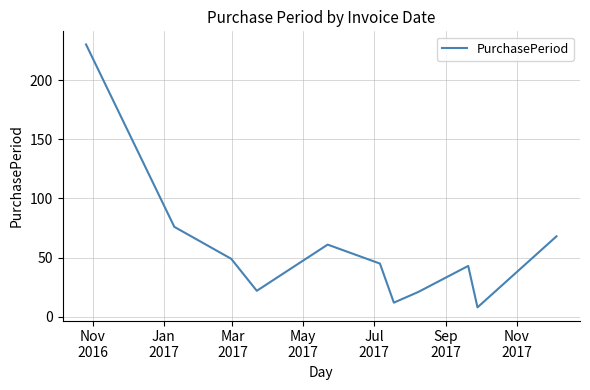

What is the smallest value displayed?

8